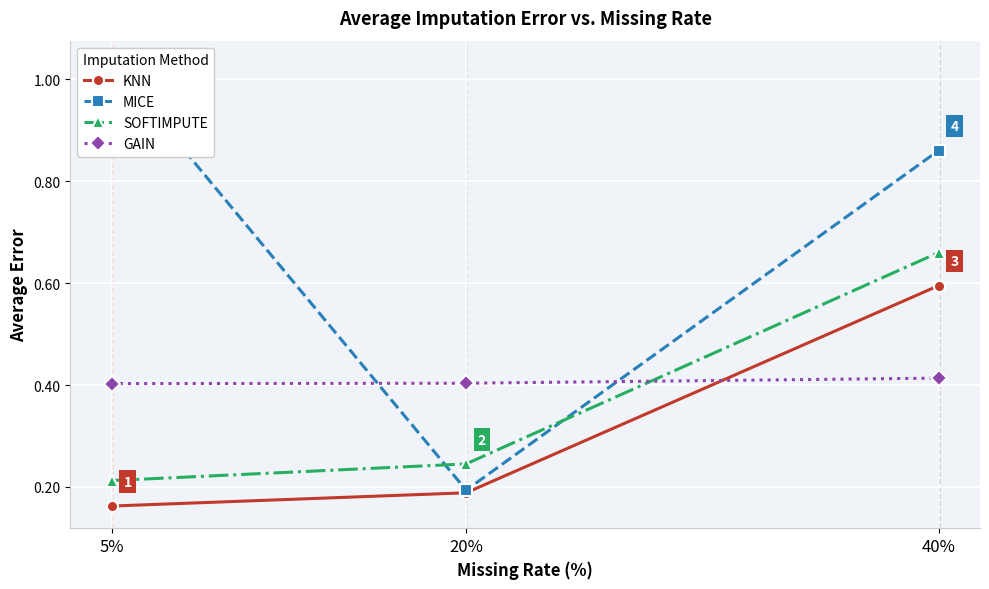

What are all the series names shown in the legend?

KNN, MICE, SOFTIMPUTE, GAIN